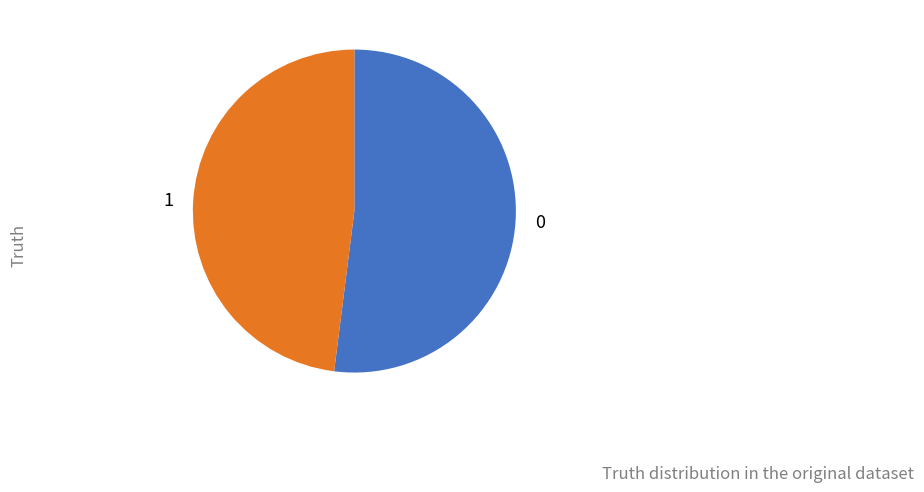

Approximately how many times larger is the value at 0 compared to 1?

1.1